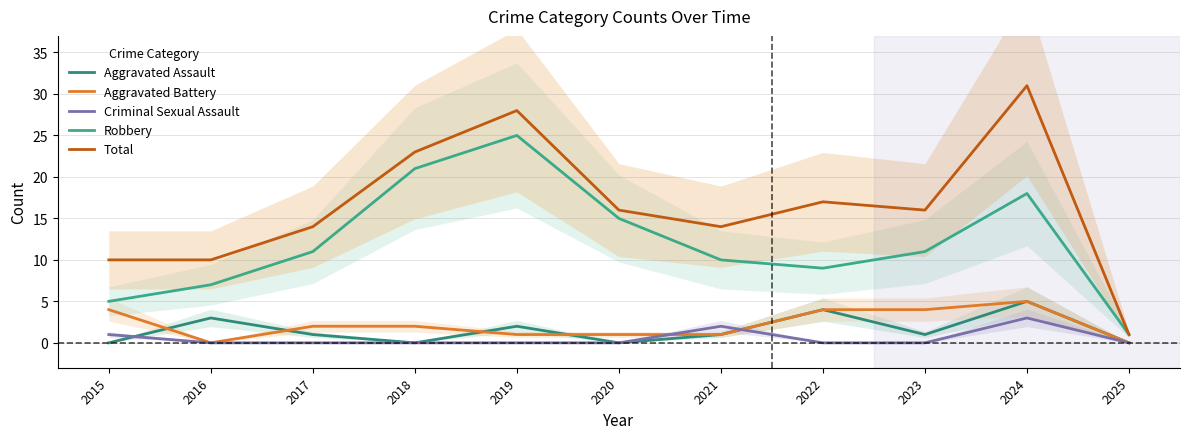

True or false: Criminal Sexual Assault and Robbery cross at least once.

False